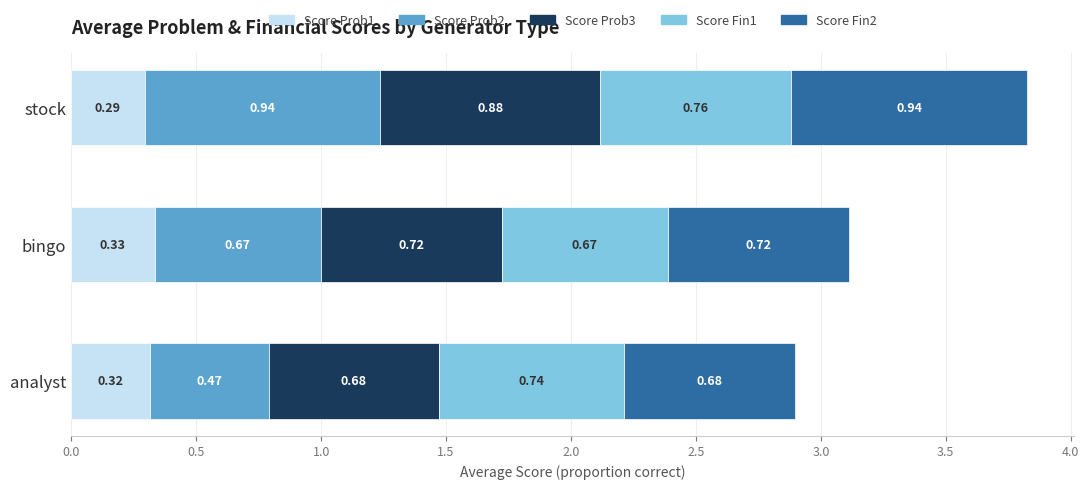

Which category has the lowest value in the Score Prob1 series?

stock